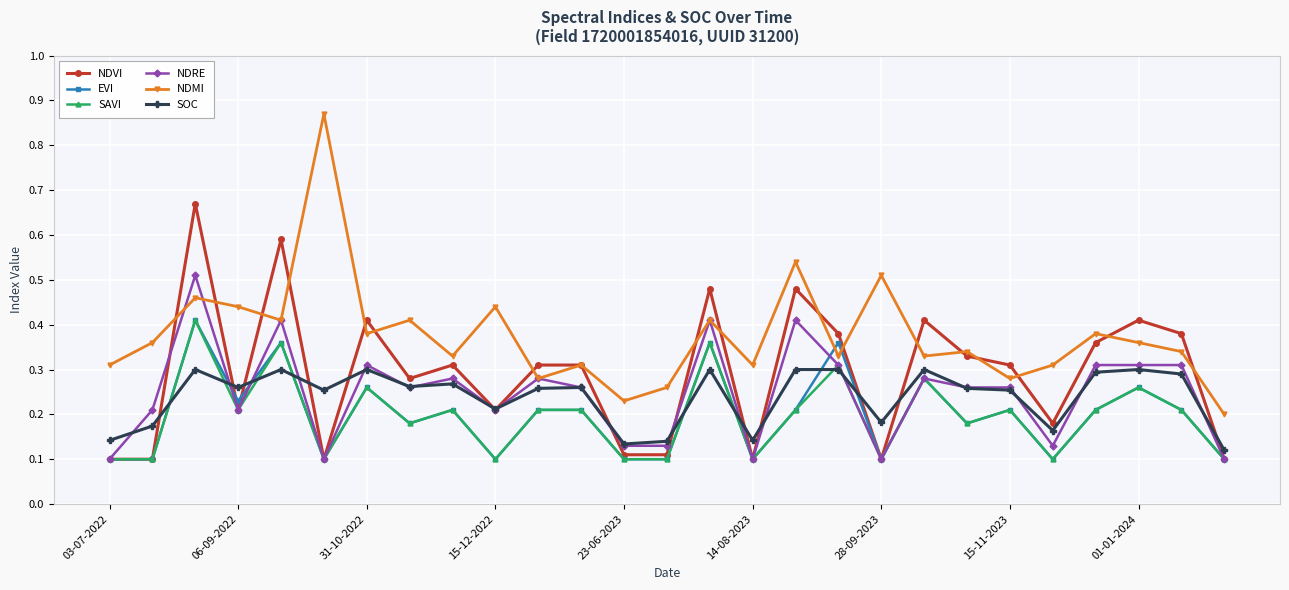

True or false: SOC has more than 2 interior local peaks.

True